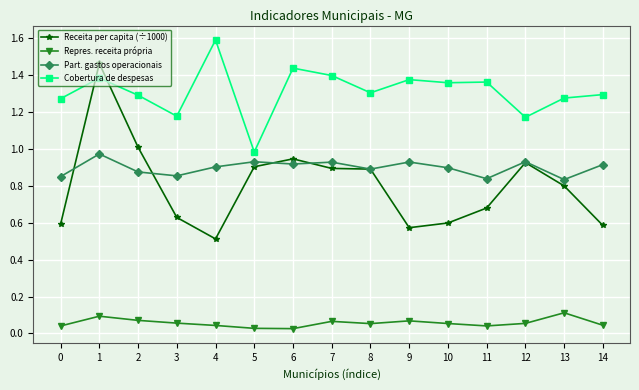

True or false: Cobertura de despesas and Repres. receita própria intersect in this chart.

False